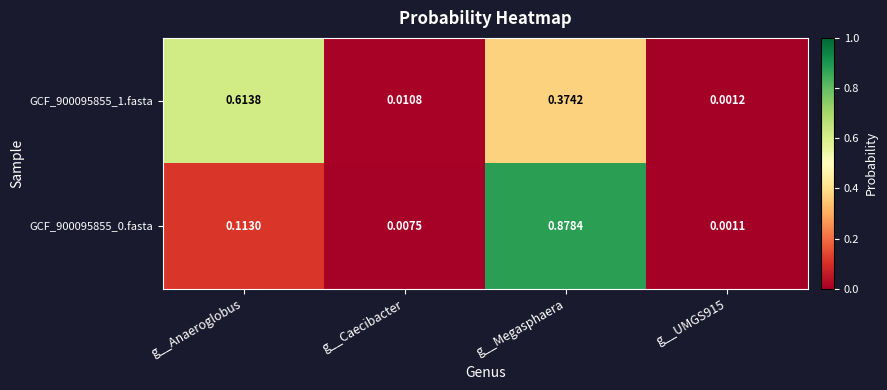

At how many categories does at least one series exceed 0?

4